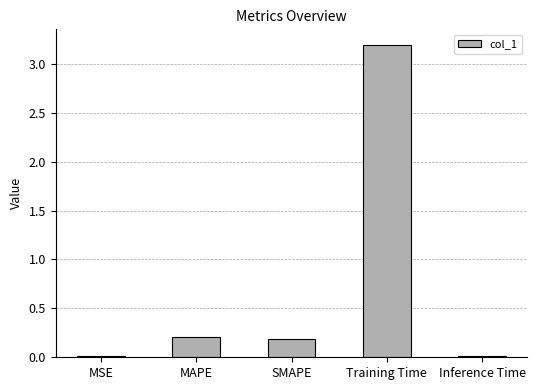

The chart shows a value of 0.0 at MSE. True or false?

True